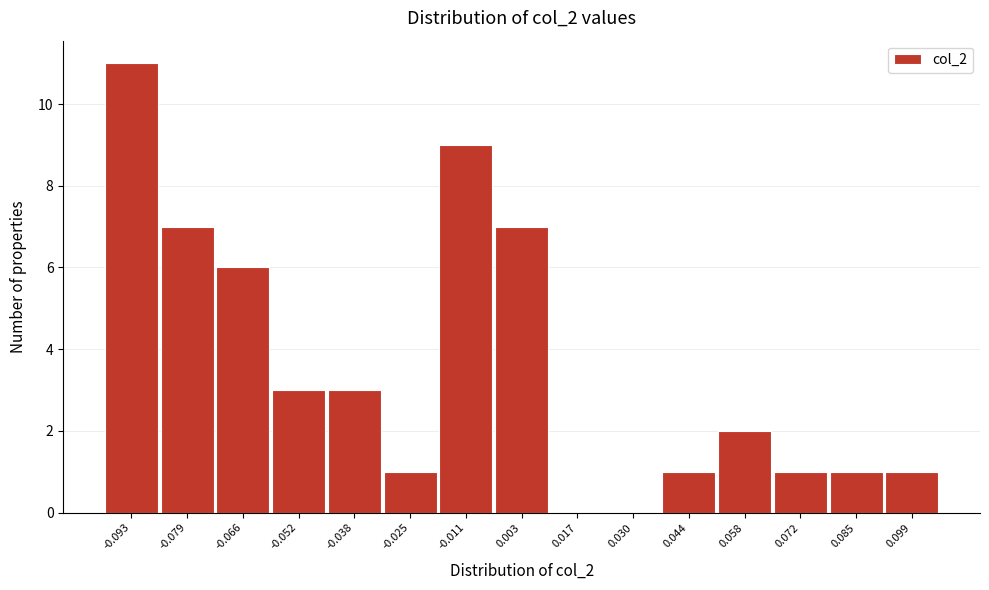

Reading left to right, list all the values displayed in this chart.

-0.093=11	-0.079=7	-0.066=6	-0.052=3	-0.038=3	-0.025=1	-0.011=9	0.003=7	0.017=0	0.030=0	0.044=1	0.058=2	0.072=1	0.085=1	0.099=1